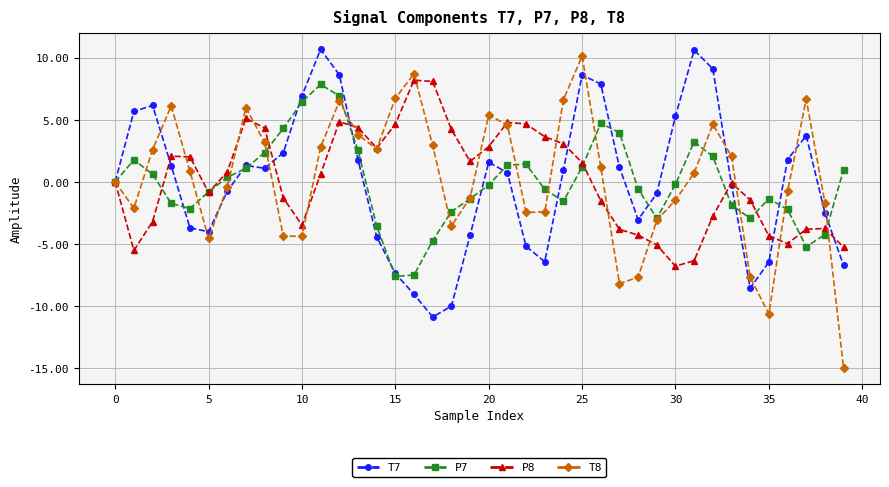

True or false: P8 has more than 0 interior local peaks.

True